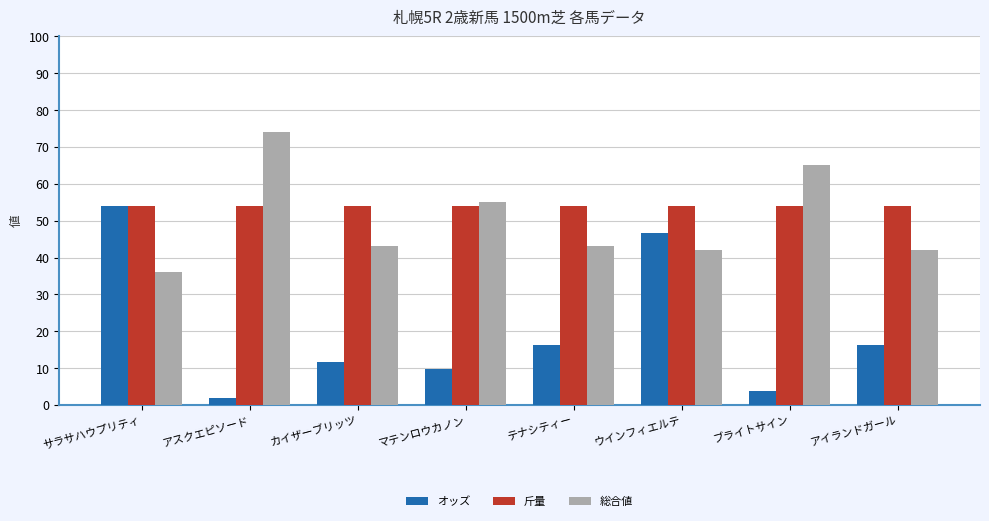

What is the difference between the highest and lowest values at マテンロウカノン?

45.3